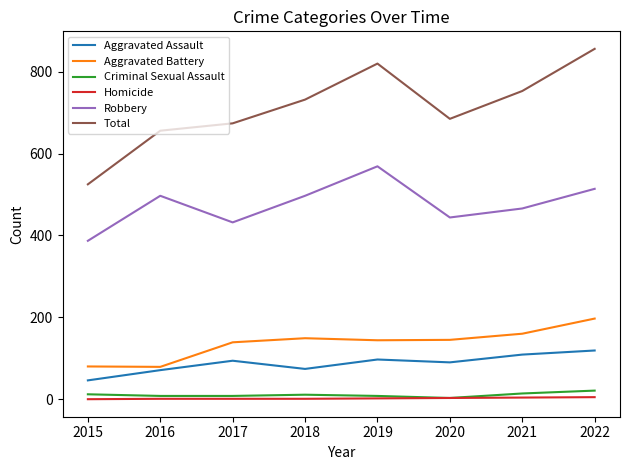

Does the chart display data point markers on the line(s)?

No